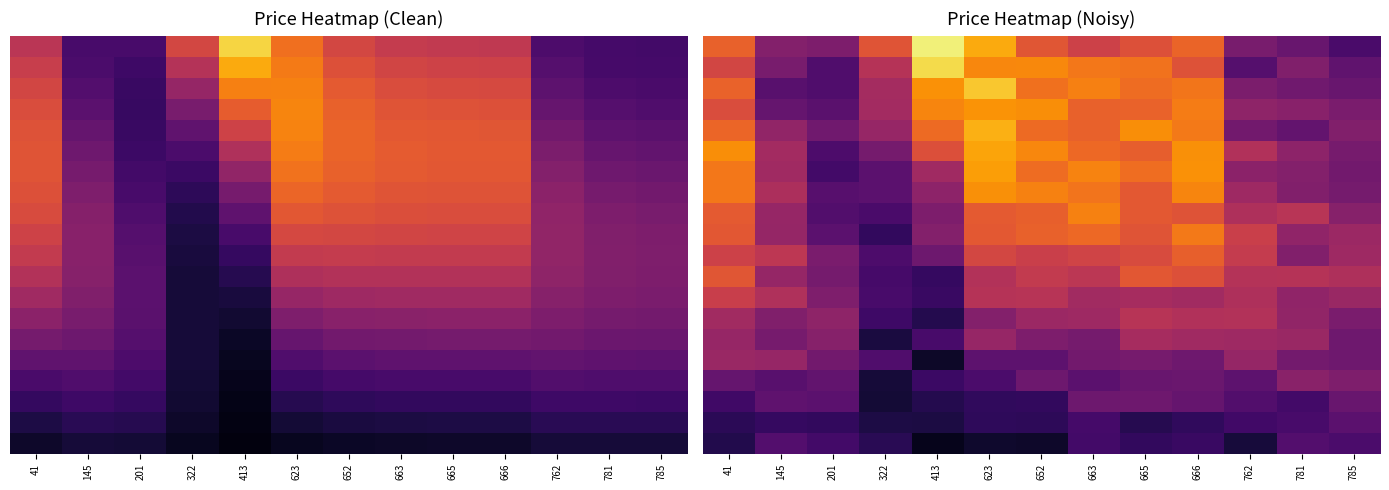

What is the total value across all series at 322?

5.3